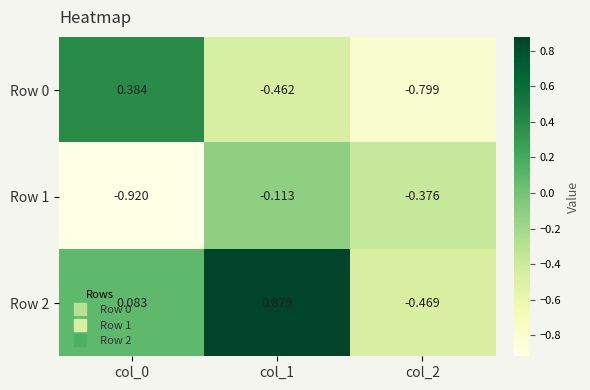

Which label corresponds to the smallest value in the chart?

col_0